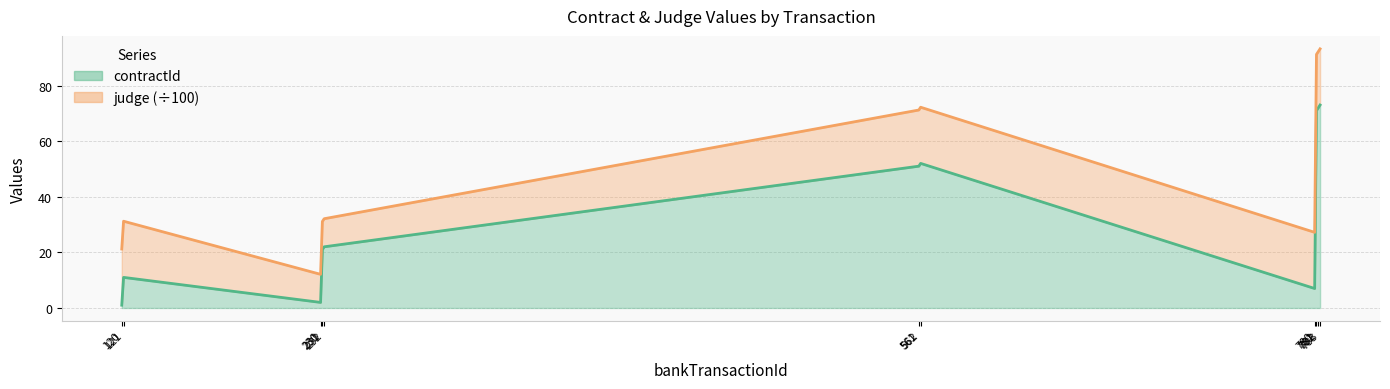

How many categories are shown in the chart?

11